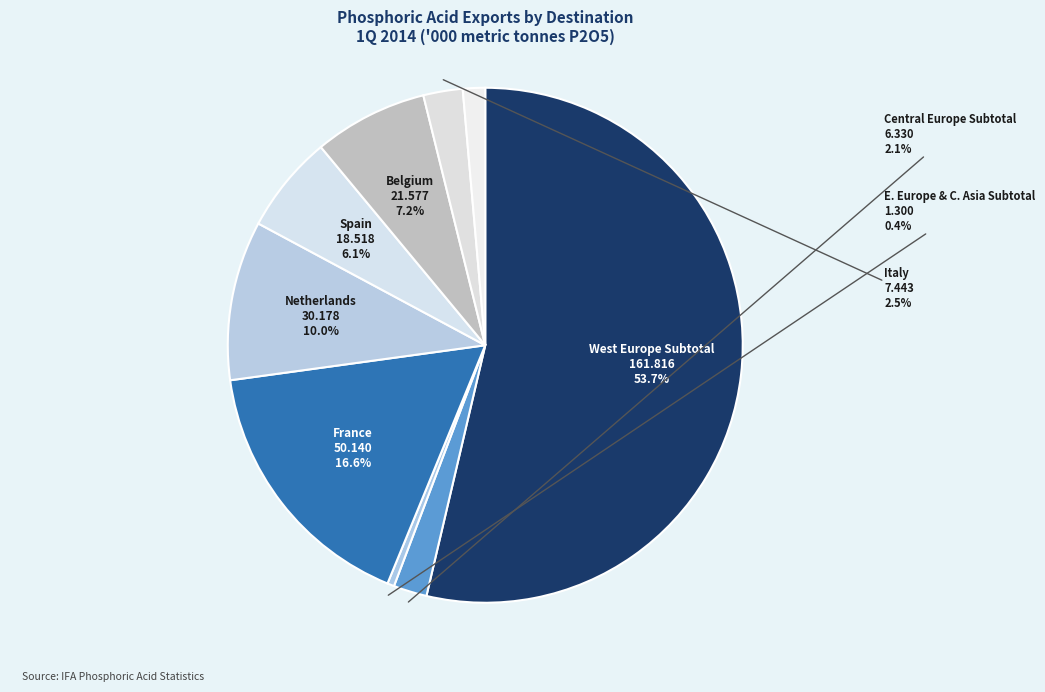

How many segments does this pie chart have?

9